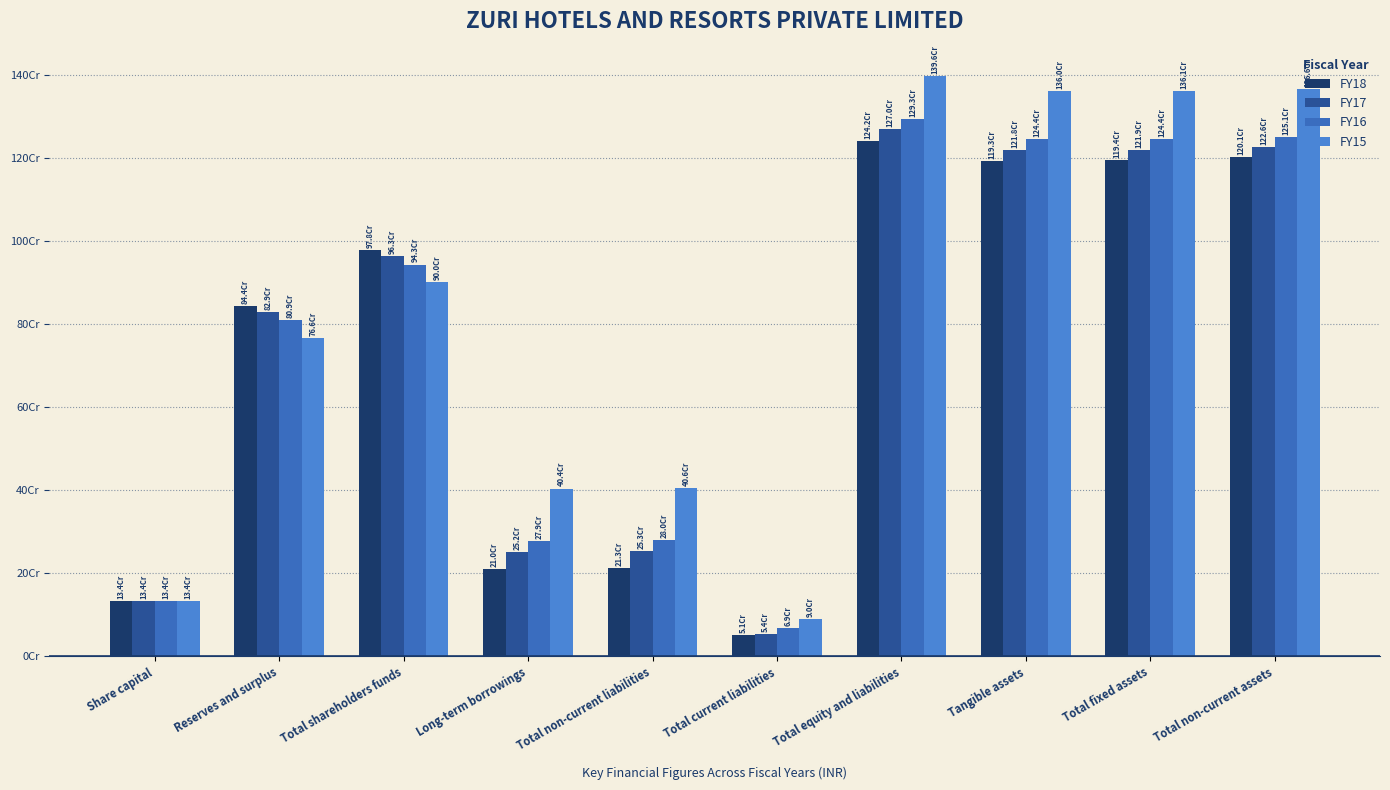

The FY18 series shows 134299860 at Share capital. True or false?

True